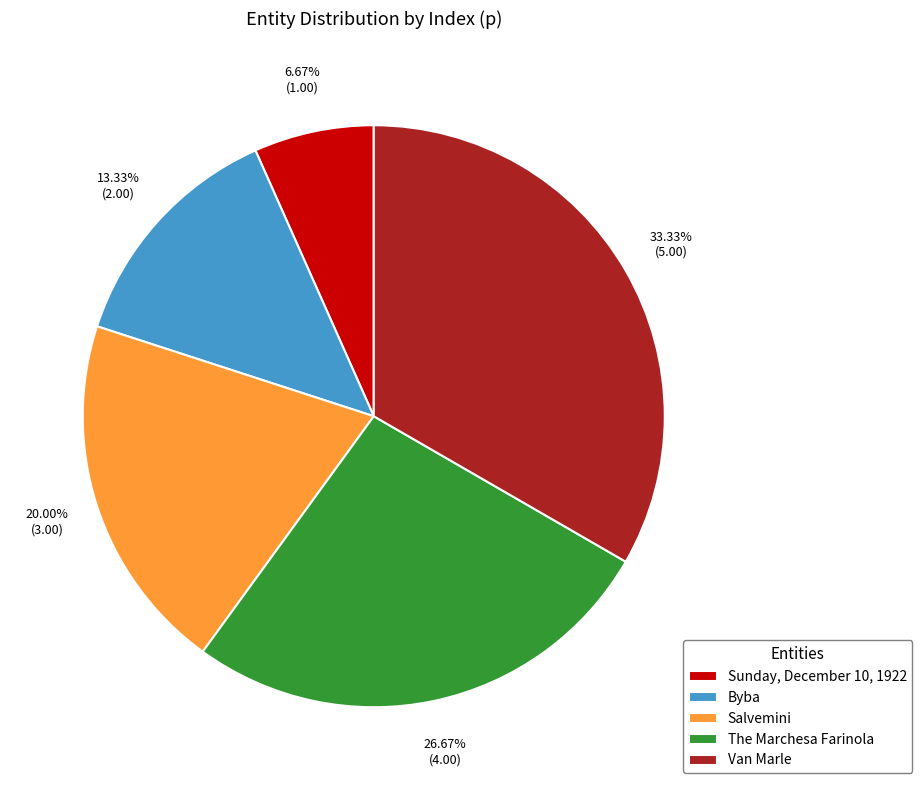

Is there a majority slice in this chart?

No